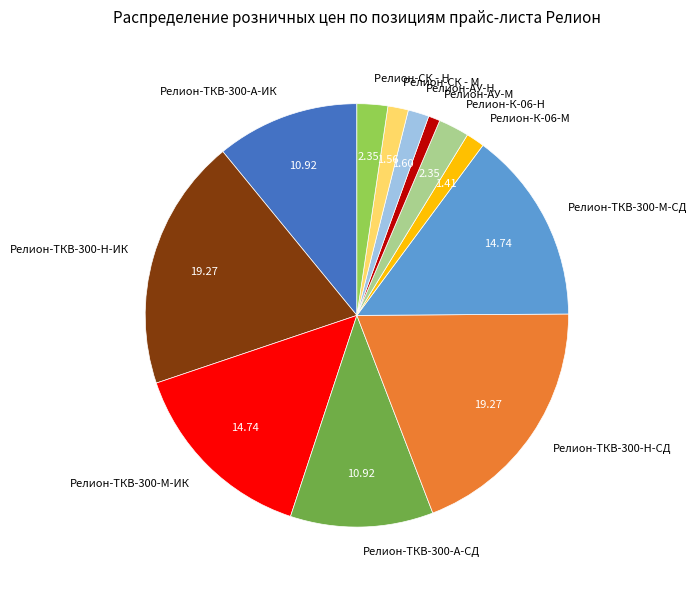

Approximately how many times larger is the value at Релион-К-06-М compared to Релион-АУ-Н?

0.9